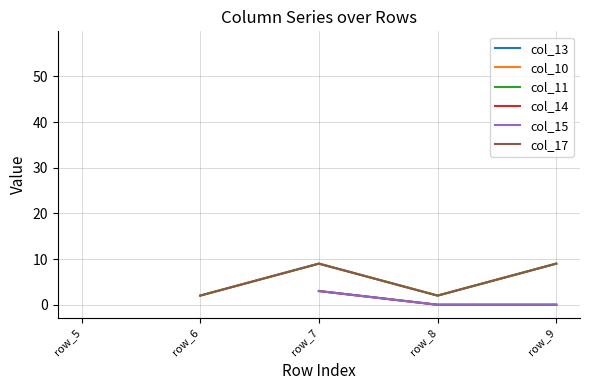

How many lines are shown in the chart?

6